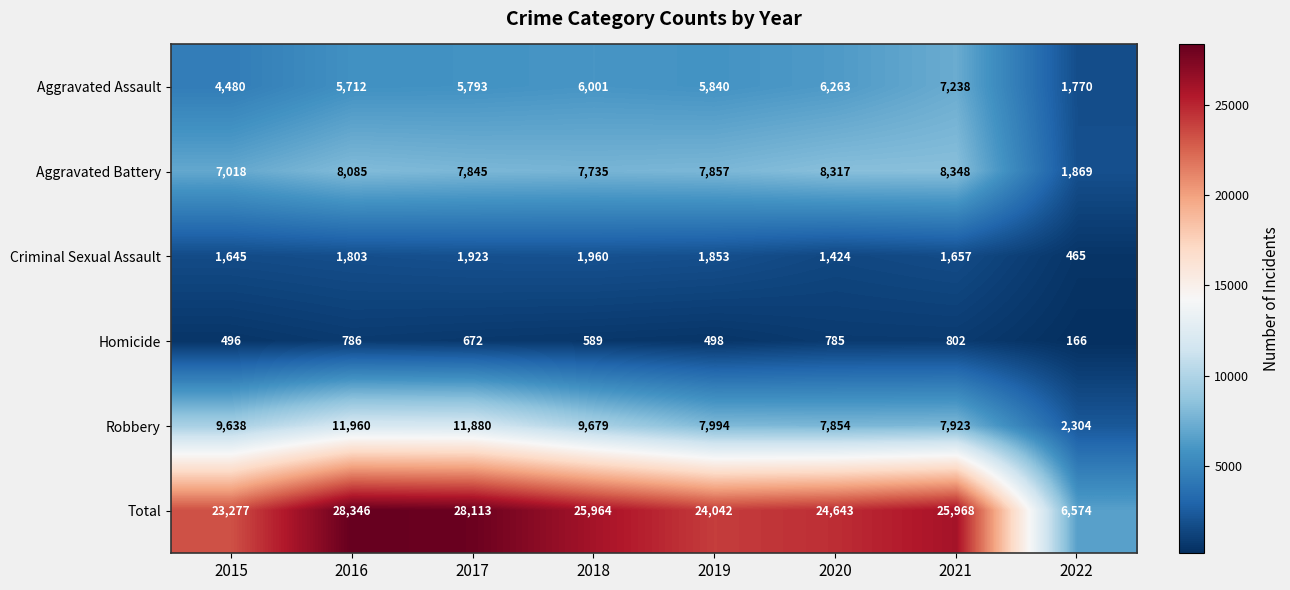

Which series changed the most between 2018 and 2021?

Robbery